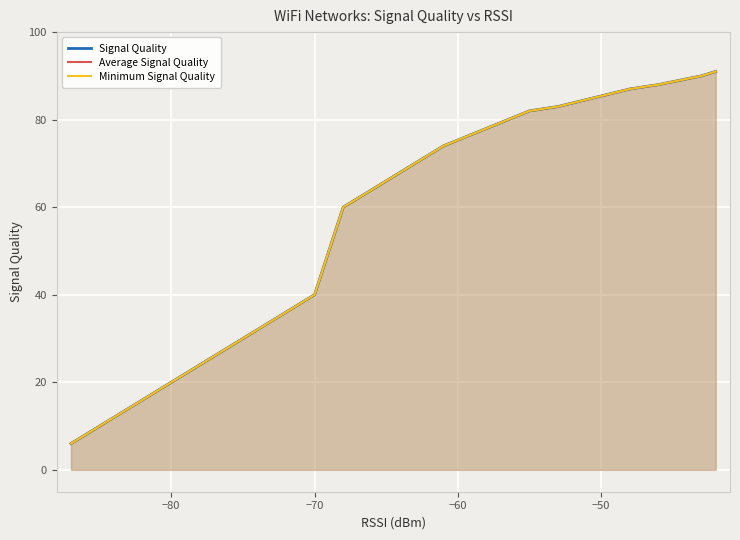

At how many categories does at least one series exceed 87?

3